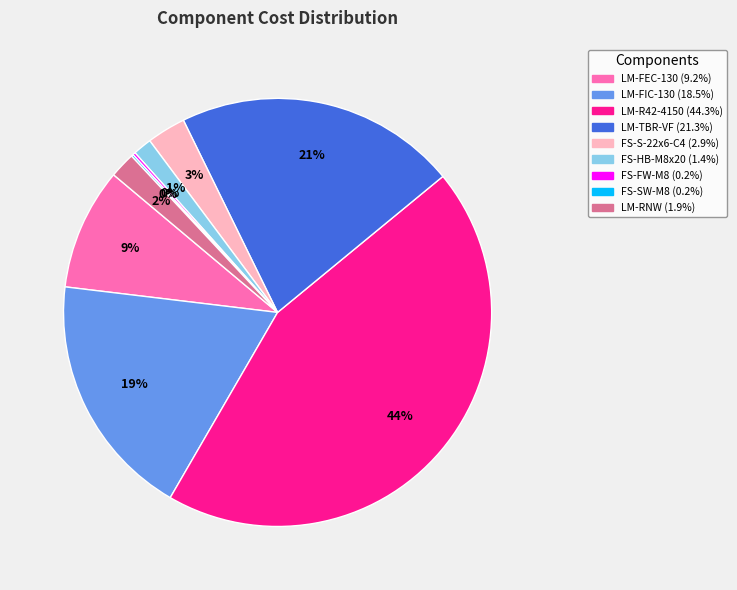

Between LM-TBR-VF and LM-FIC-130, which is larger?

LM-TBR-VF